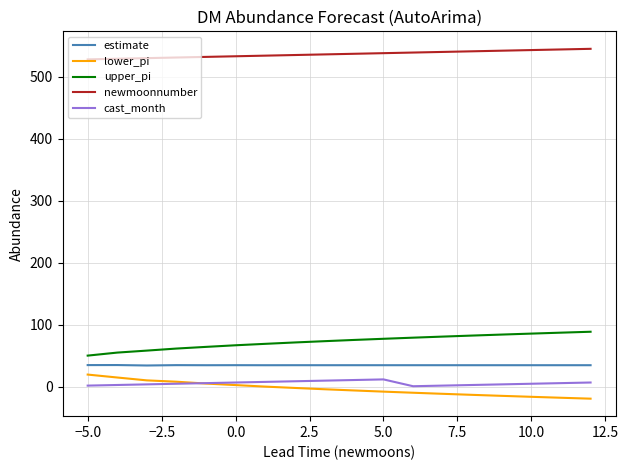

True or false: cast_month and estimate intersect in this chart.

False